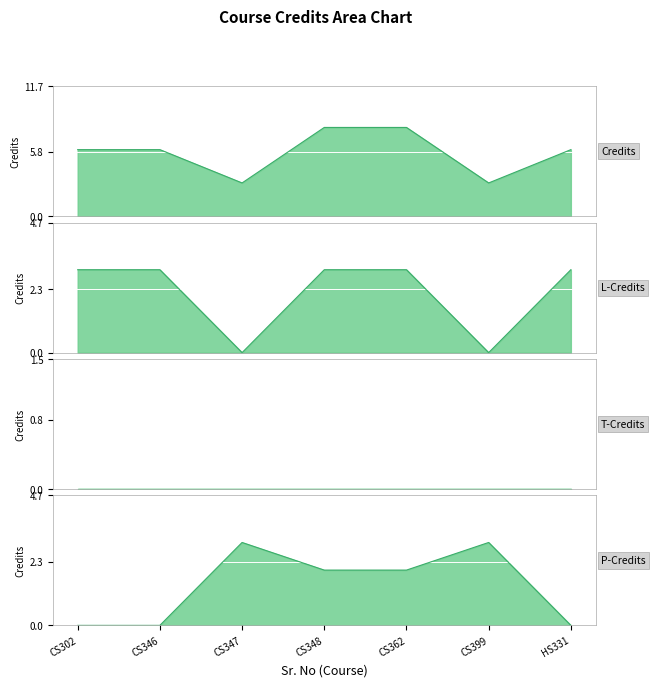

Reading right to left, list all the values displayed in this chart.

6	3	8	8	3	6	6